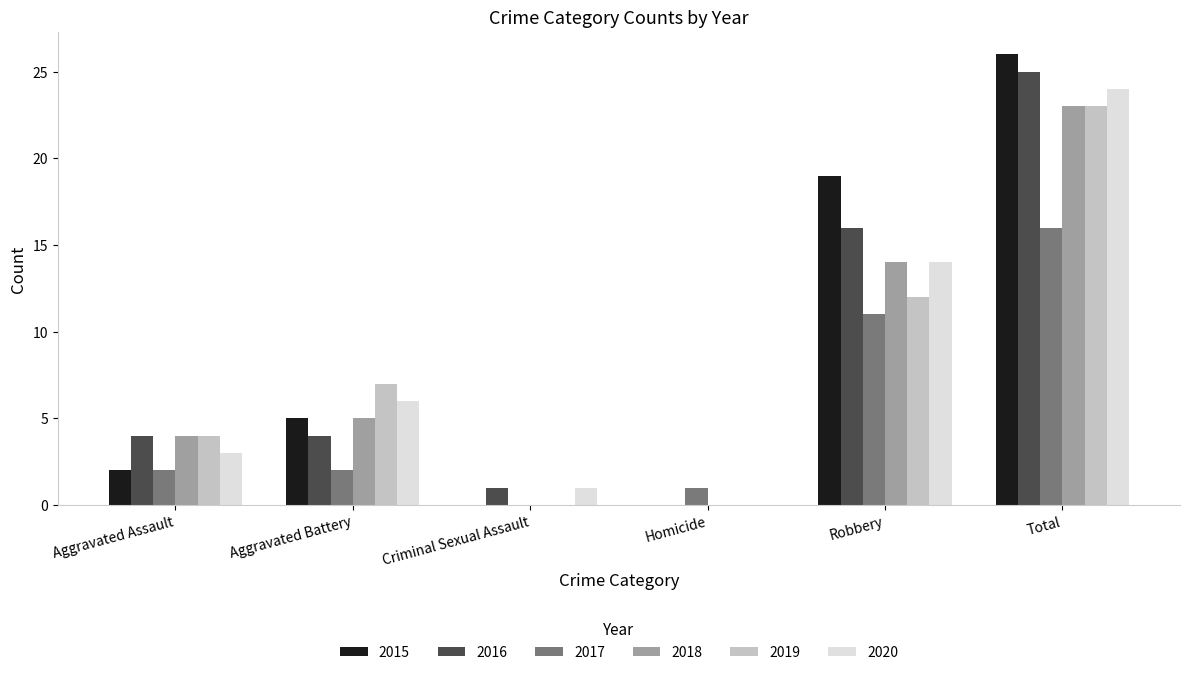

How many groups of bars are there?

6